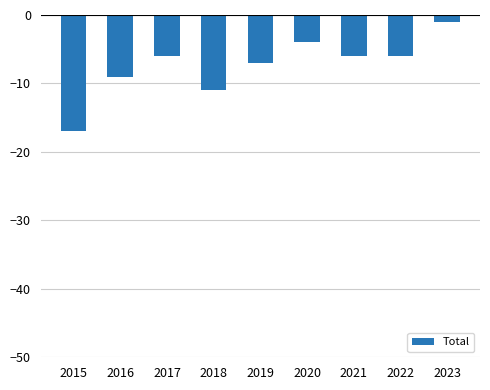

Where is the data nearest to the value -9?

2016